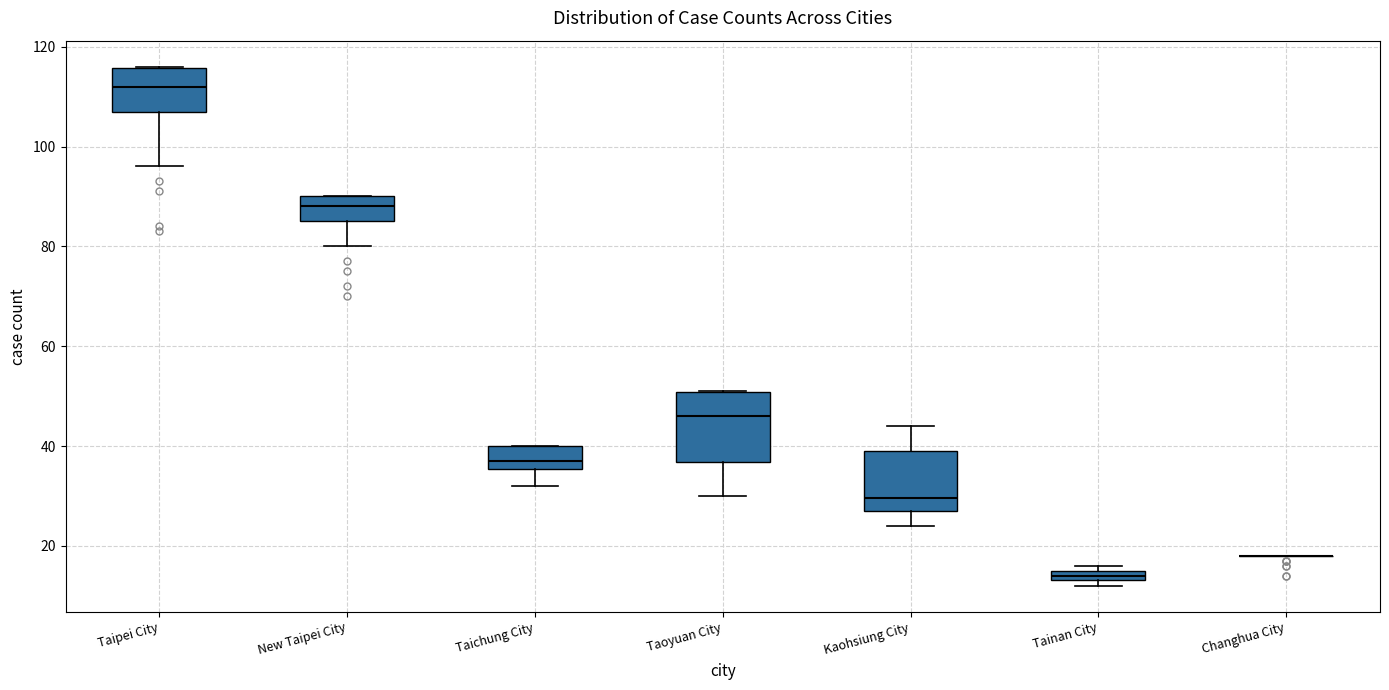

Which box is the tallest, from its lower edge to its upper edge?

Taoyuan City